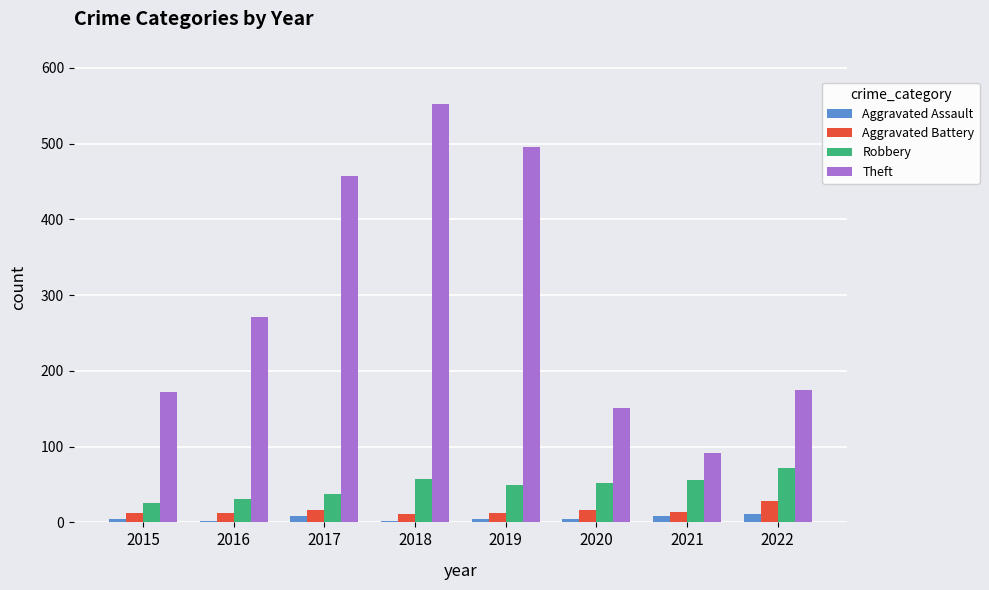

The Aggravated Battery series shows 17 at 2017. True or false?

True